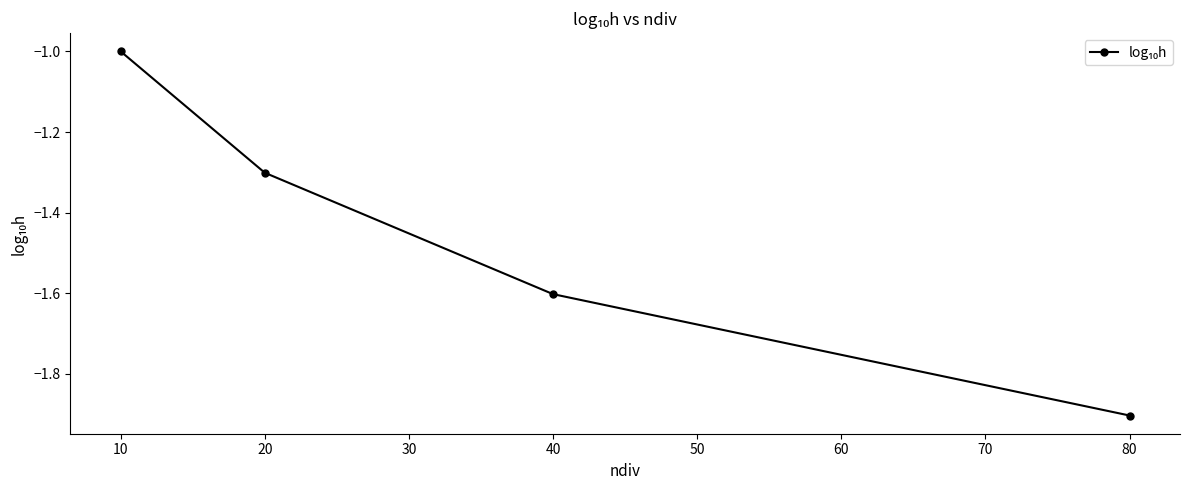

Reading left to right, list all the values displayed in this chart.

10=-1.0	20=-1.3	40=-1.6	80=-1.9